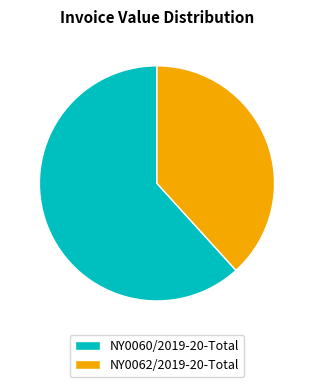

Which slice represents more than half of the pie?

NY0060/2019-20-Total